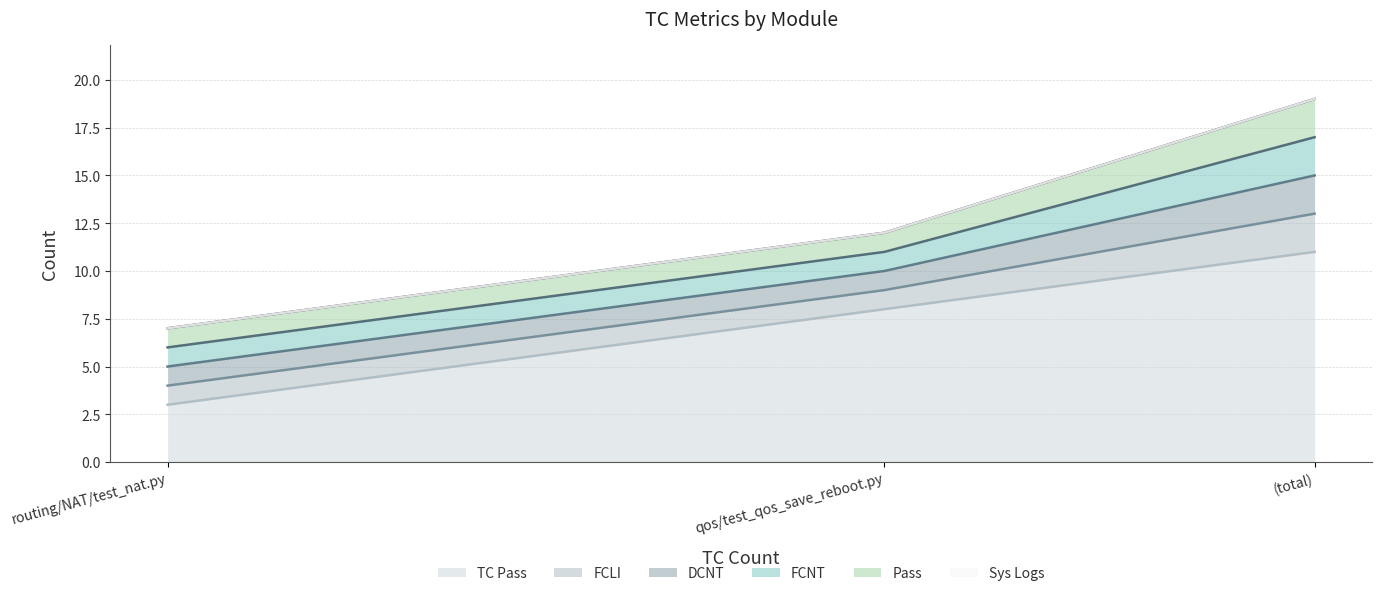

Which series has the largest range (max minus min)?

TC Pass